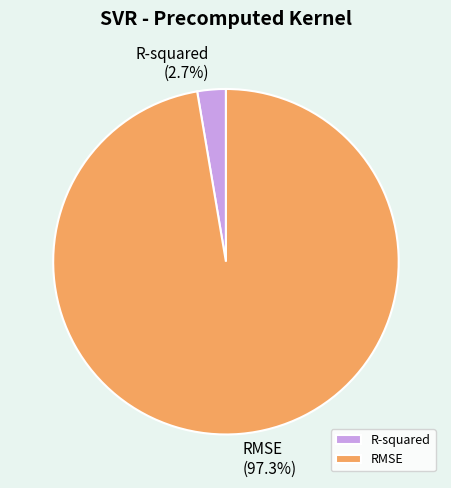

To the nearest percent, what is the difference between the R-squared and RMSE slice percentages?

95%